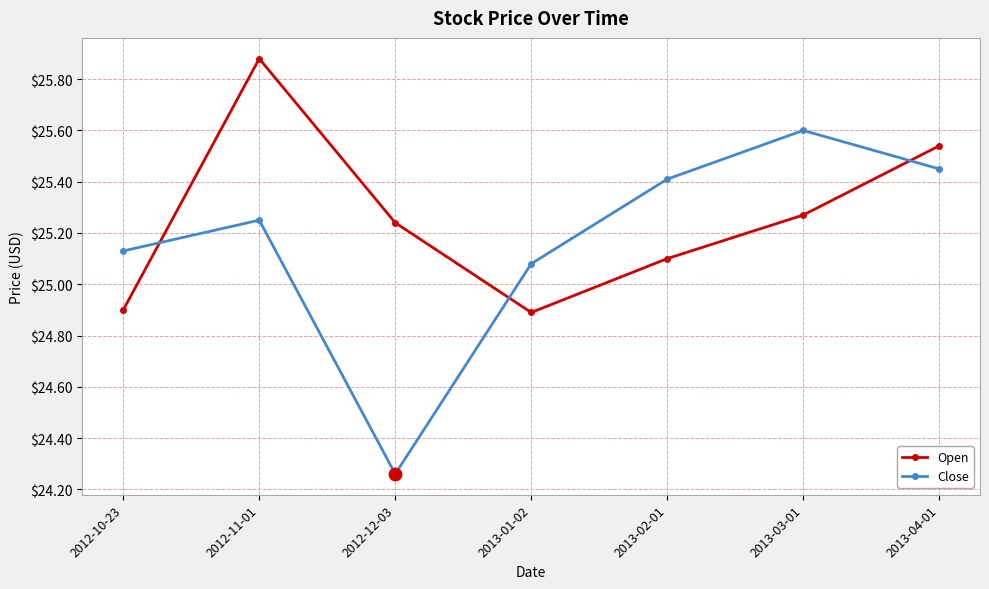

True or false: Open has a value of 38.9 at 2013-04-01.

False